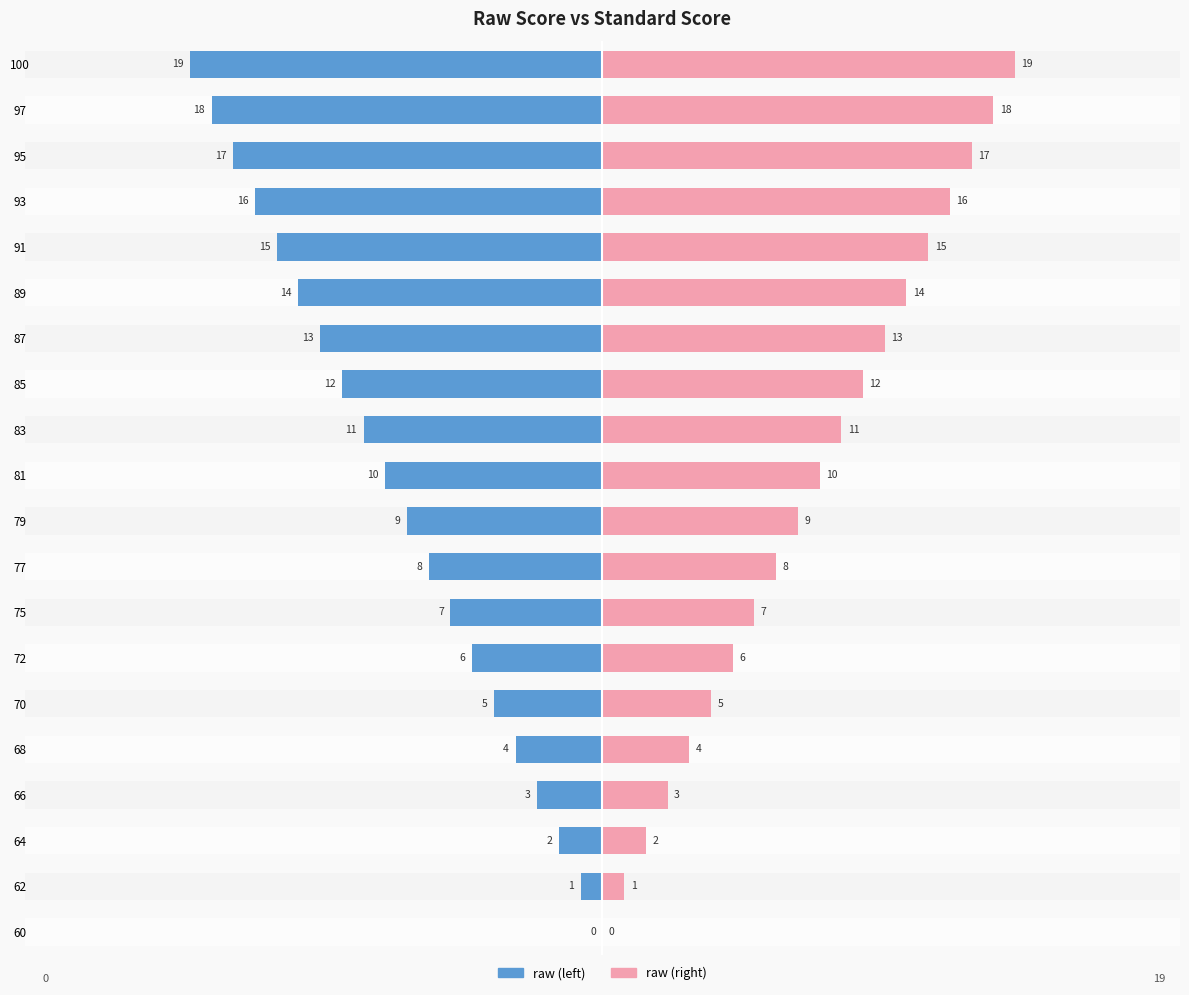

What is the sum of all raw (right) values?

190